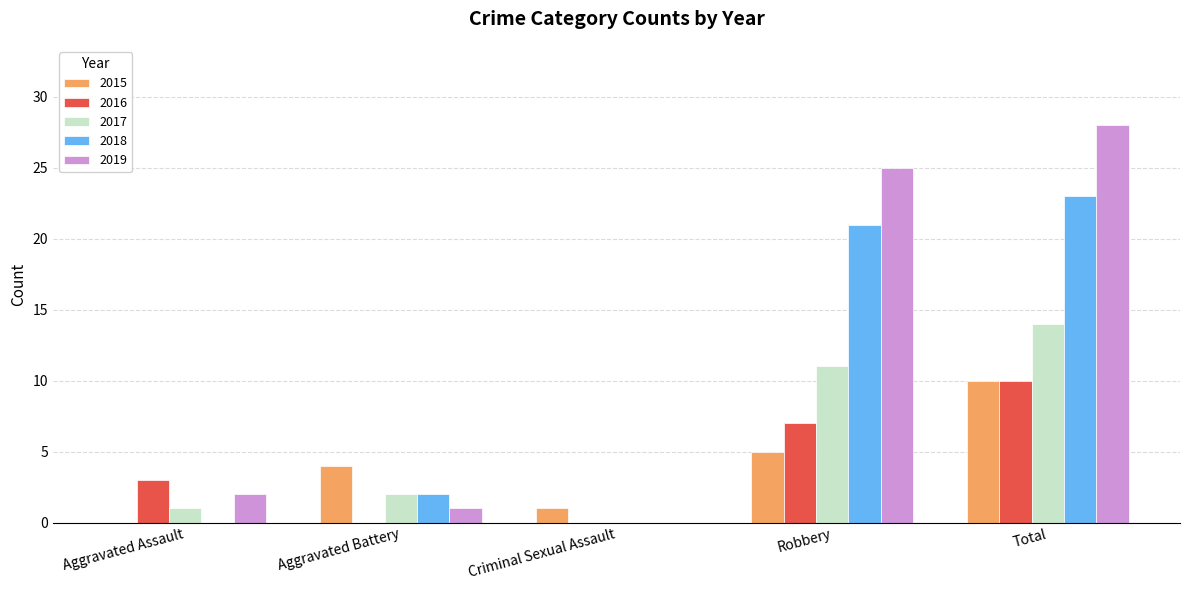

What is the maximum value for 2017?

14